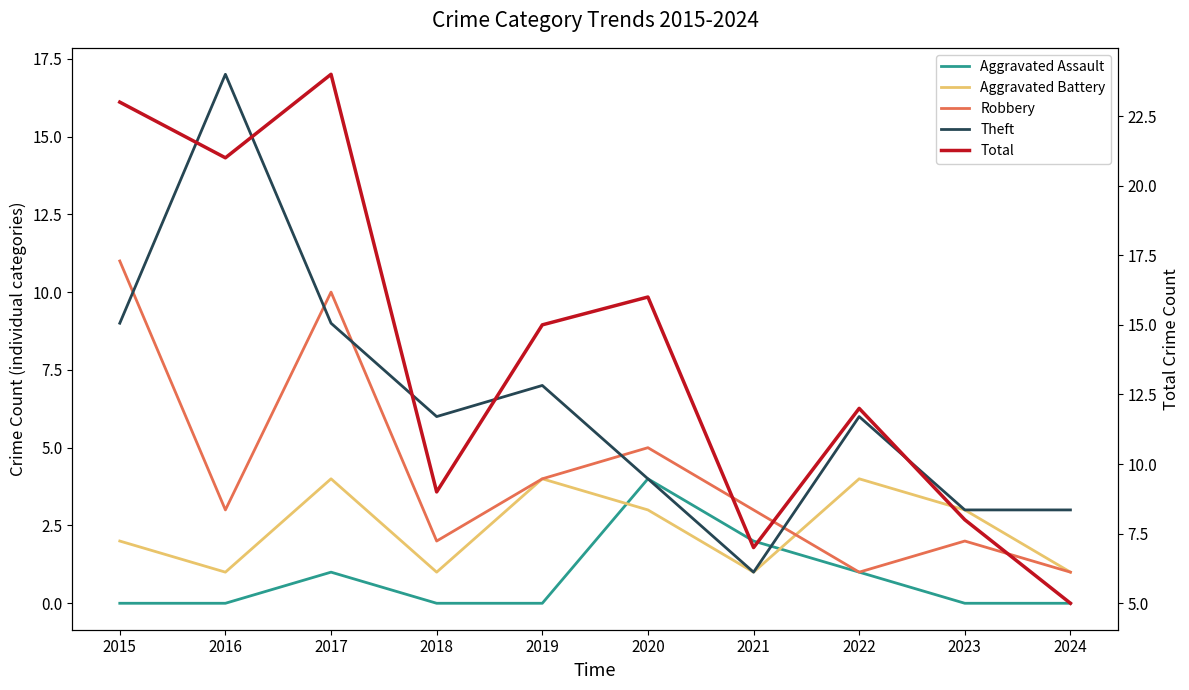

Does the chart display data point markers on the line(s)?

No